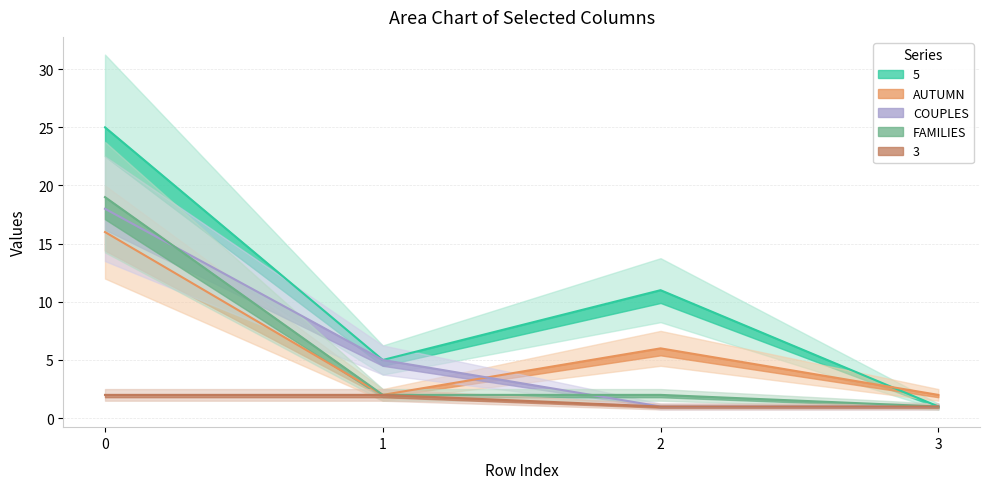

What is the difference between the AUTUMN values at 3 and 2?

4